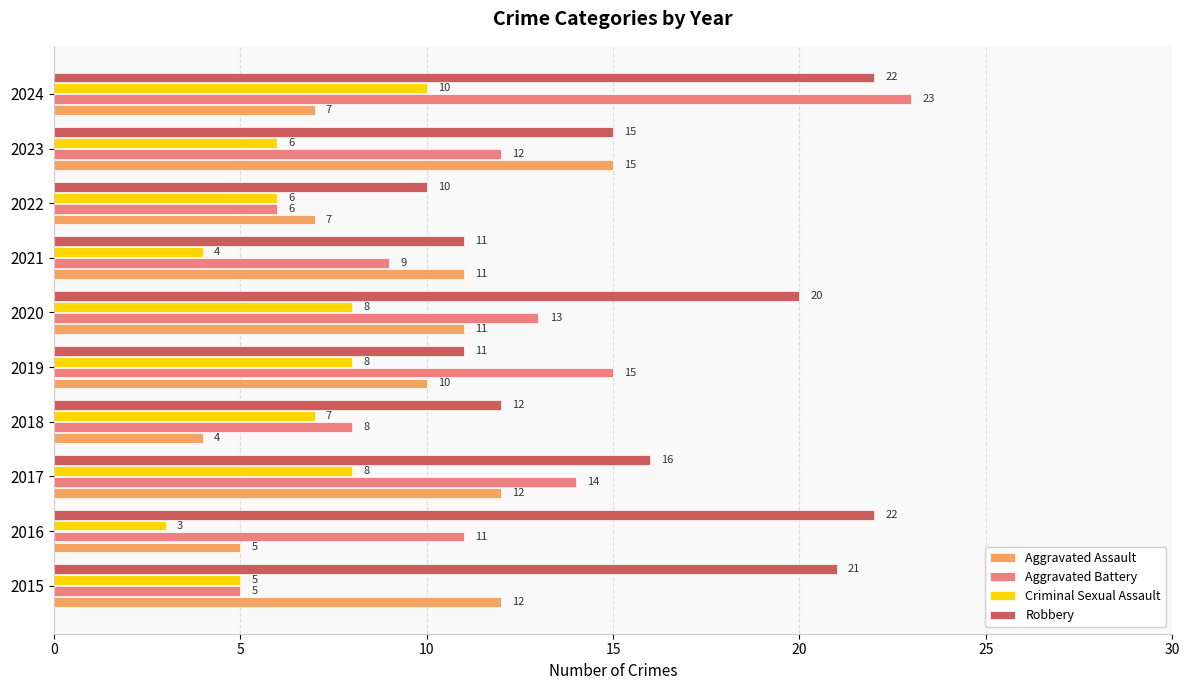

Rank the series by their maximum value, from lowest to highest.

Criminal Sexual Assault, Aggravated Assault, Robbery, Aggravated Battery